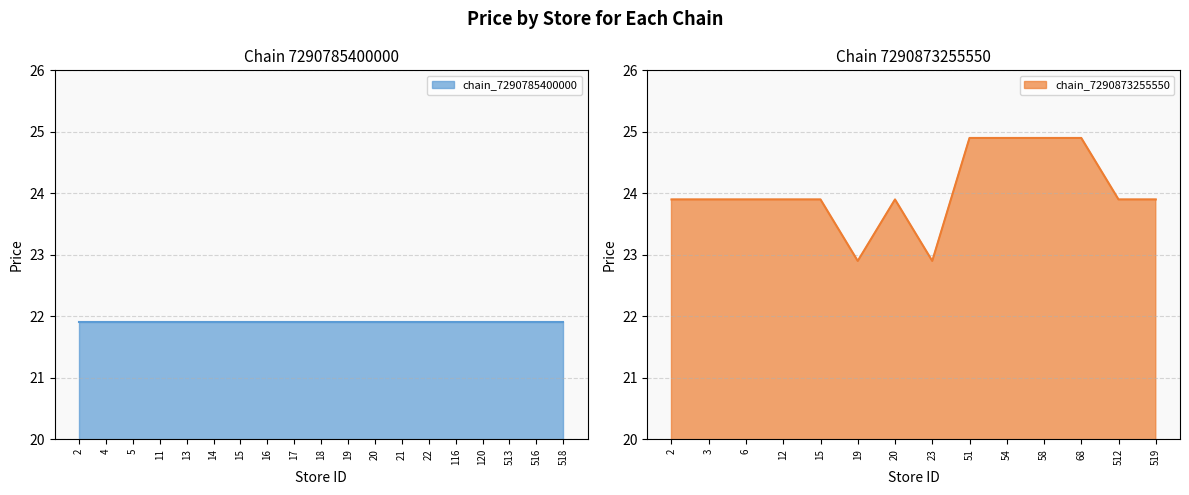

The value of chain_7290873255550 at 6 is 33.0. True or false?

False